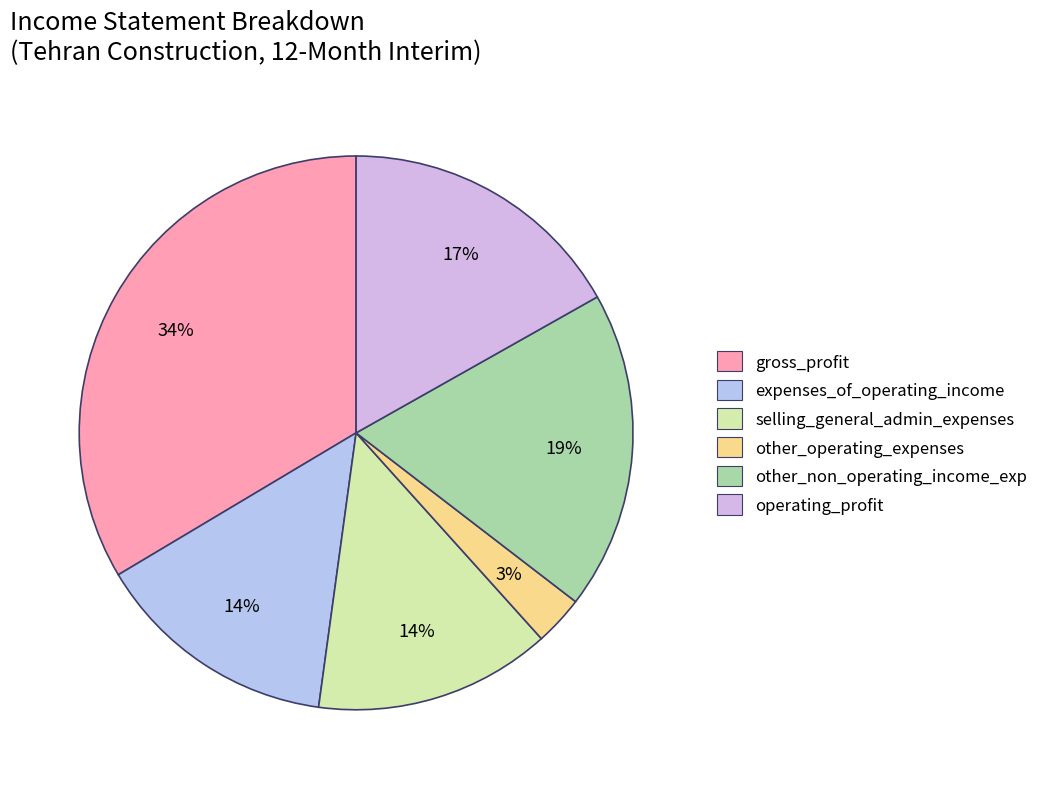

To the nearest percent, what percentage of the pie is other_operating_expenses?

3%